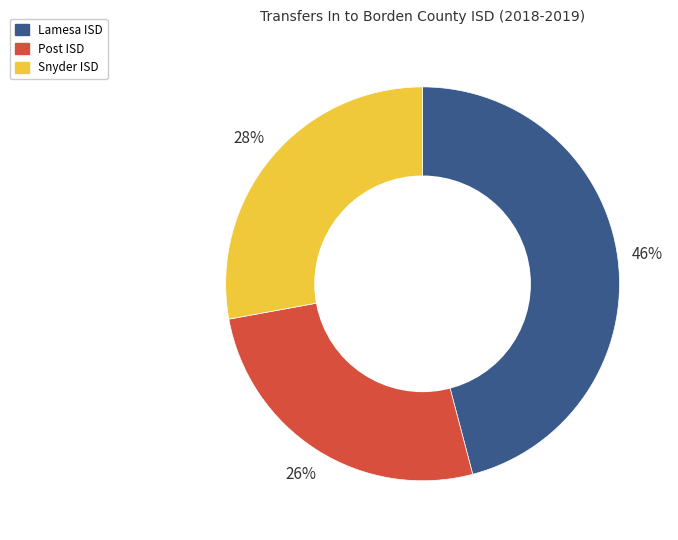

To the nearest percent, what is the average slice percentage?

33%